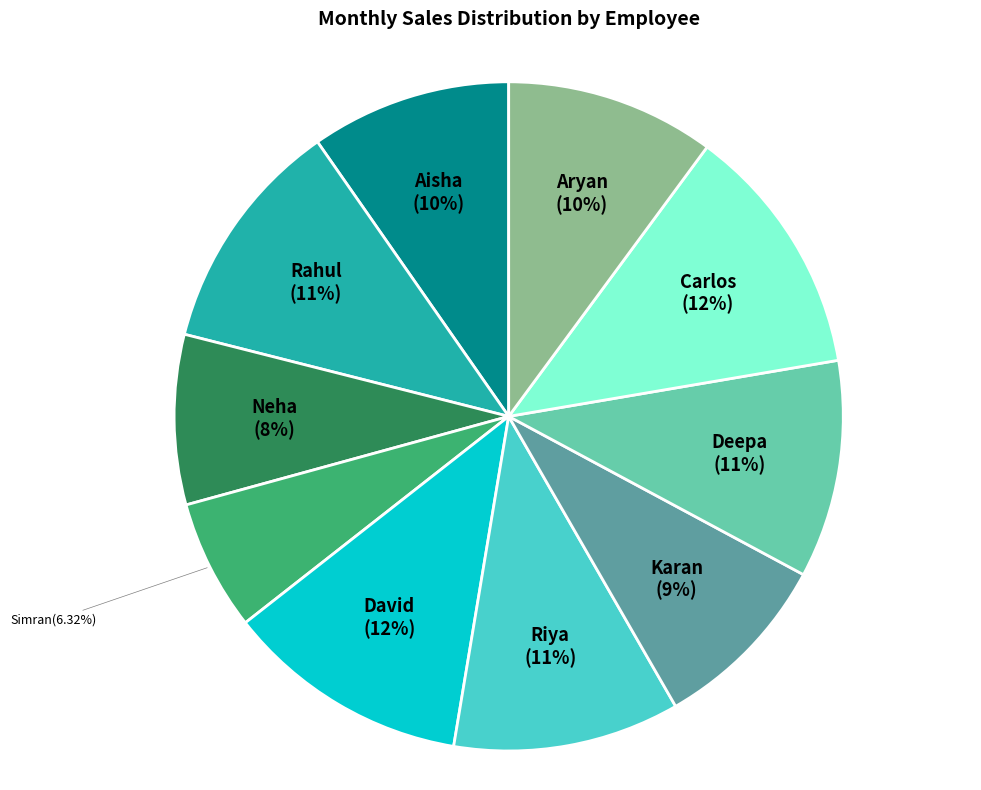

Does Rahul represent more than half of the total?

No